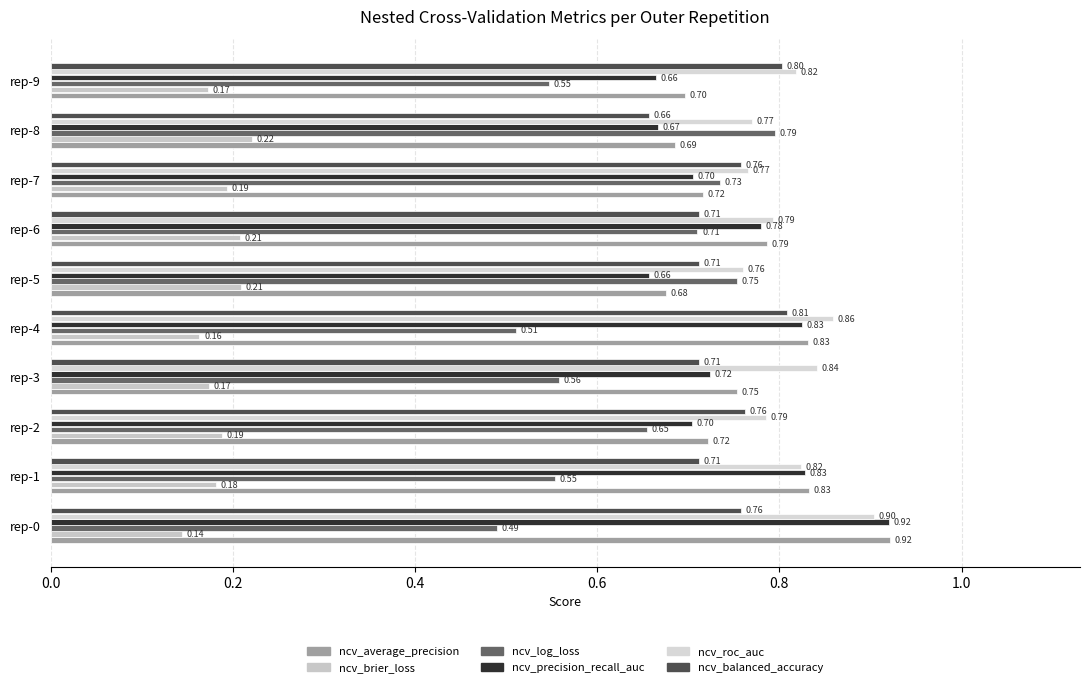

Reading right to left, what are all the values shown in this chart?

ncv_average_precision: 0.7	0.7	0.7	0.8	0.7	0.8	0.8	0.7	0.8	0.9
ncv_brier_loss: 0.2	0.2	0.2	0.2	0.2	0.2	0.2	0.2	0.2	0.1
ncv_log_loss: 0.5	0.8	0.7	0.7	0.8	0.5	0.6	0.7	0.6	0.5
ncv_precision_recall_auc: 0.7	0.7	0.7	0.8	0.7	0.8	0.7	0.7	0.8	0.9
ncv_roc_auc: 0.8	0.8	0.8	0.8	0.8	0.9	0.8	0.8	0.8	0.9
ncv_balanced_accuracy: 0.8	0.7	0.8	0.7	0.7	0.8	0.7	0.8	0.7	0.8